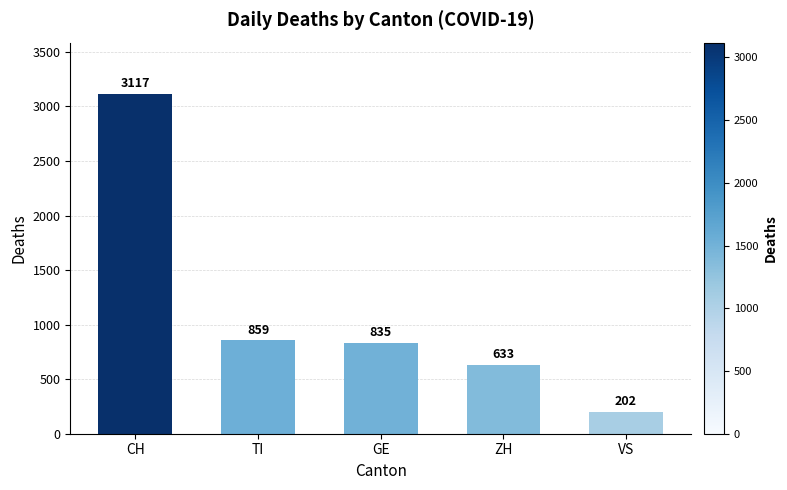

How many values are below 835?

2